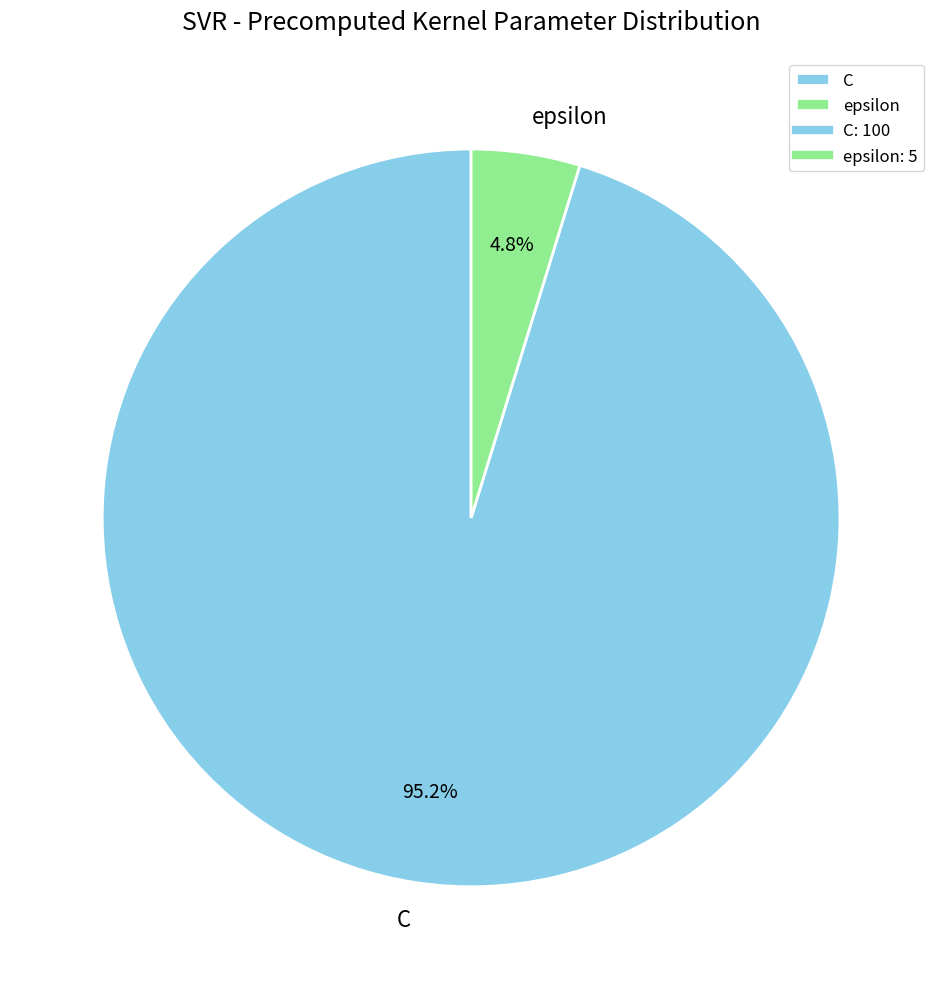

What percentage is the C slice, to the nearest percent?

95%